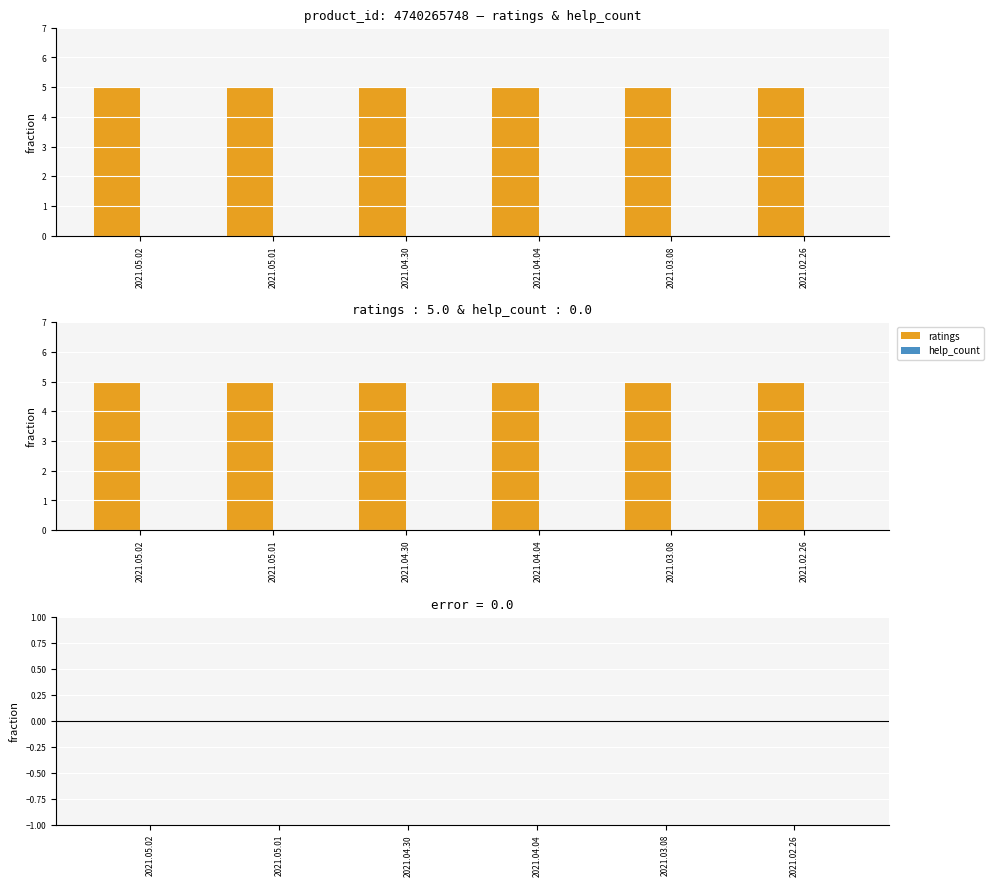

Reading right to left, what are all the values shown in this chart?

ratings: 5	5	5	5	5	5
help_count: 0	0	0	0	0	0